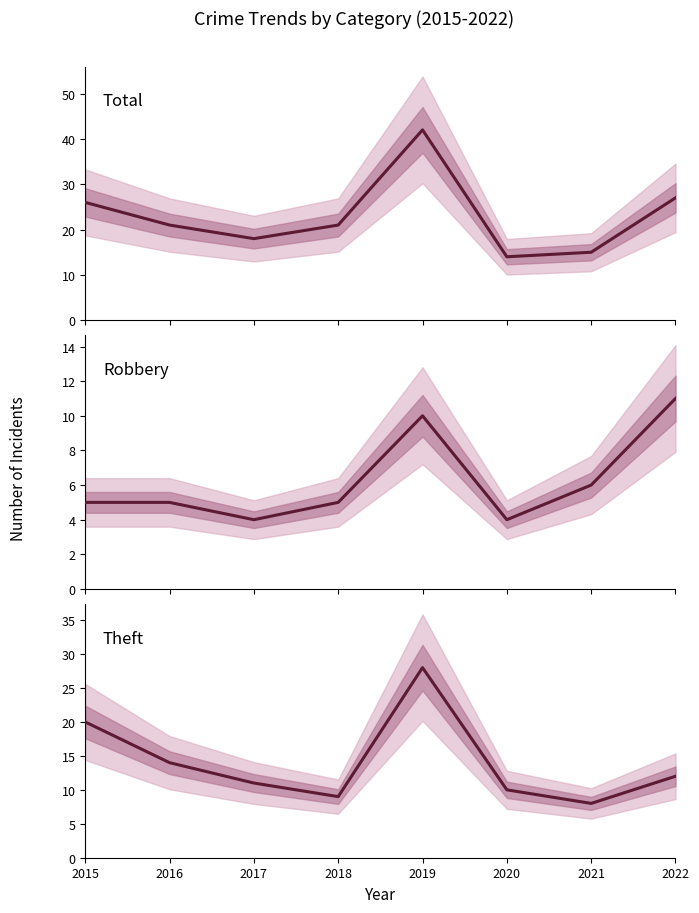

Does the chart display data point markers on the line(s)?

No